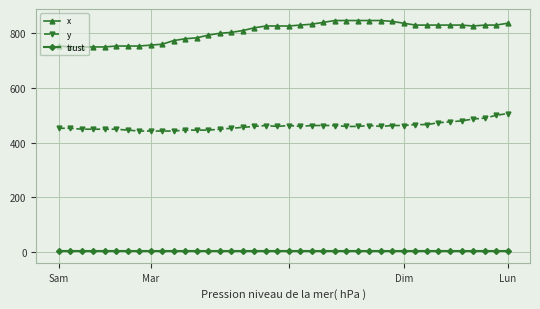

Which series has the largest total across all categories?

x